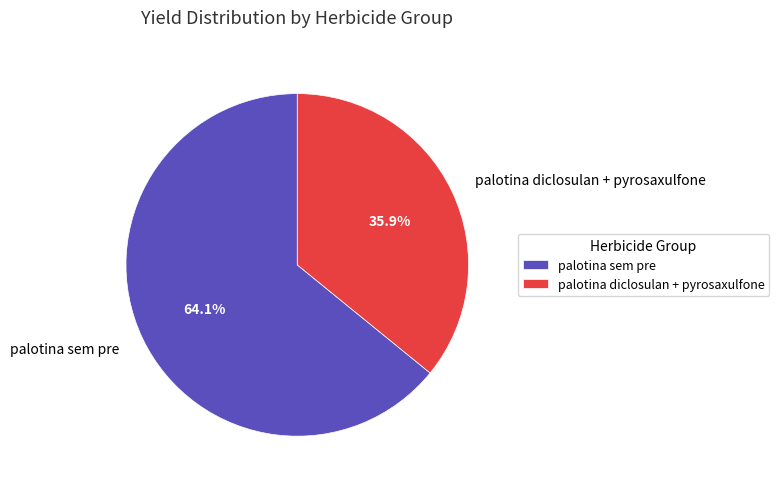

Rank the categories by value from highest to lowest.

palotina sem pre, palotina diclosulan + pyrosaxulfone